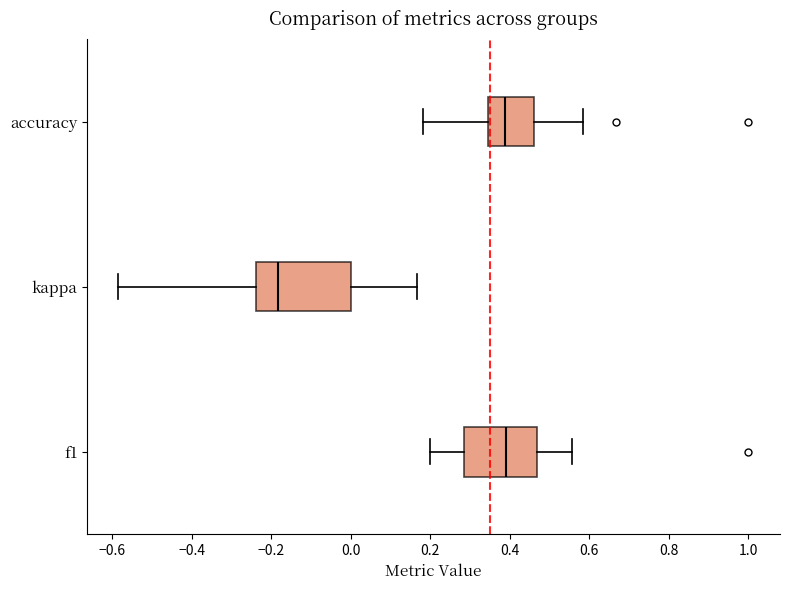

Where does the right whisker of the box for f1 end on the x-axis? The values are not printed on the chart, so give them approximately, as read against the axis.

0.56